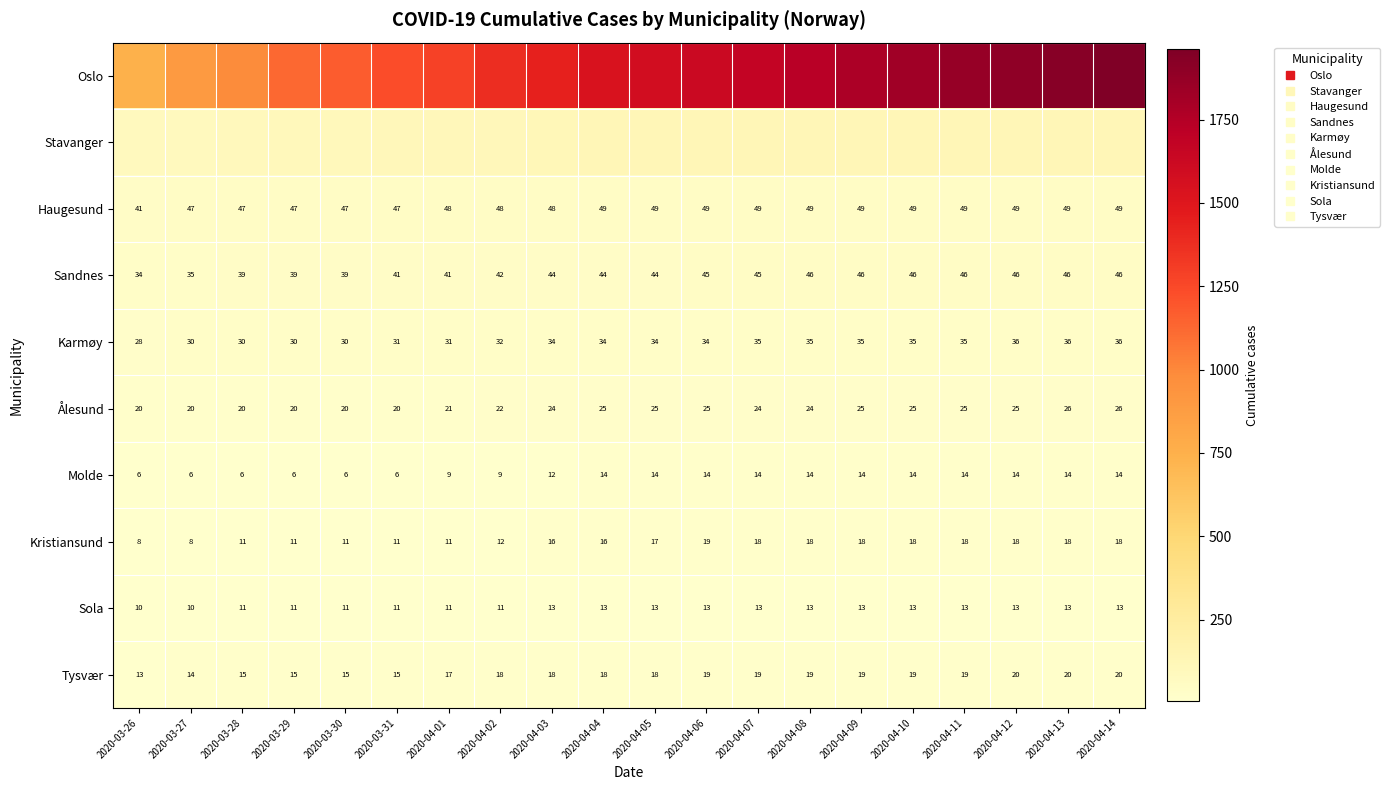

What is the sum of all Oslo values?

29649